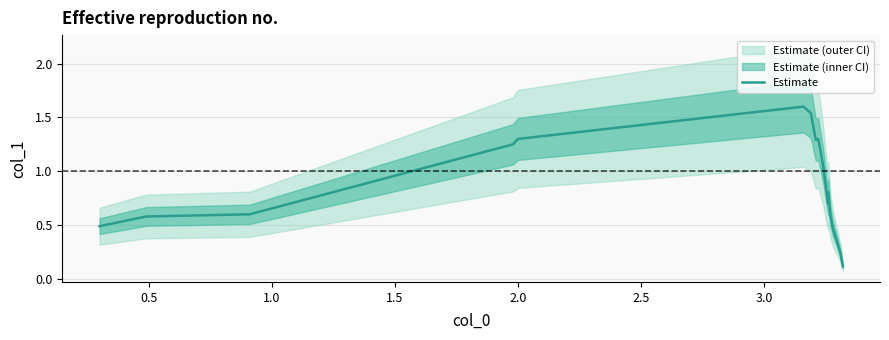

How many lines are shown in the chart?

1